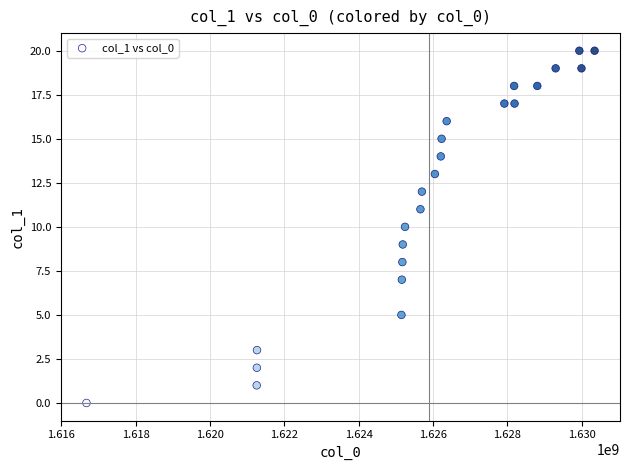

What is the range of X values (max minus min)?

13665521